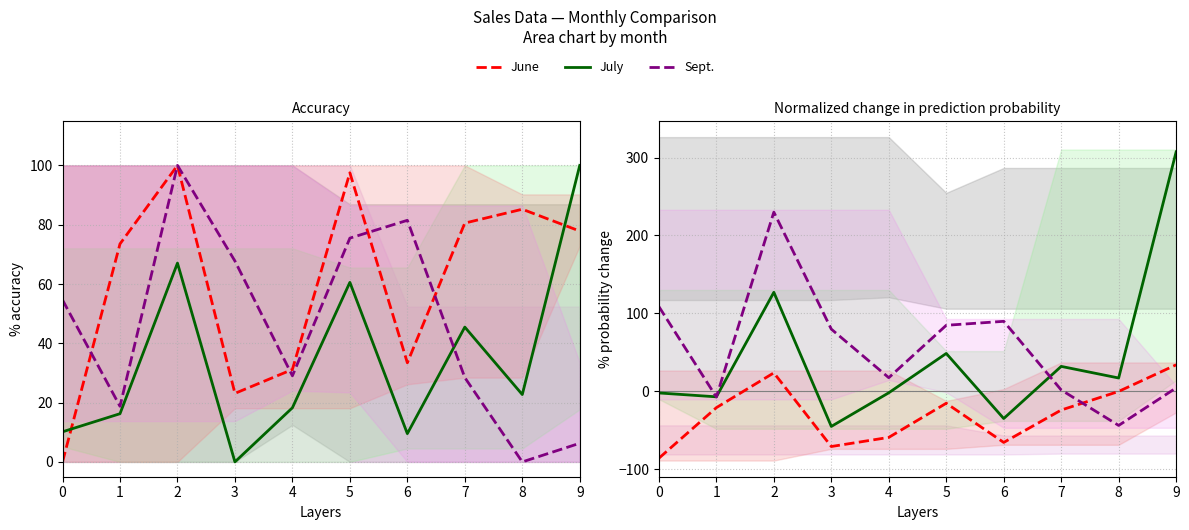

Rank the categories by Sept. value from lowest to highest.

8, 1, 7, 9, 4, 3, 5, 6, 0, 2